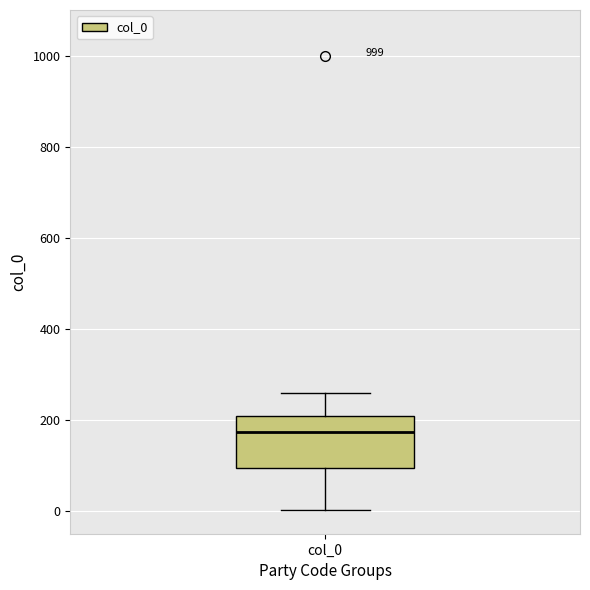

Transcribe this box plot: give where the median line is, the range the box spans, and where the two whiskers end, as read against the y-axis. The values are not printed on the chart, so give them approximately, as read against the axis.

median 180, box 100 to 200, whiskers 0 to 260